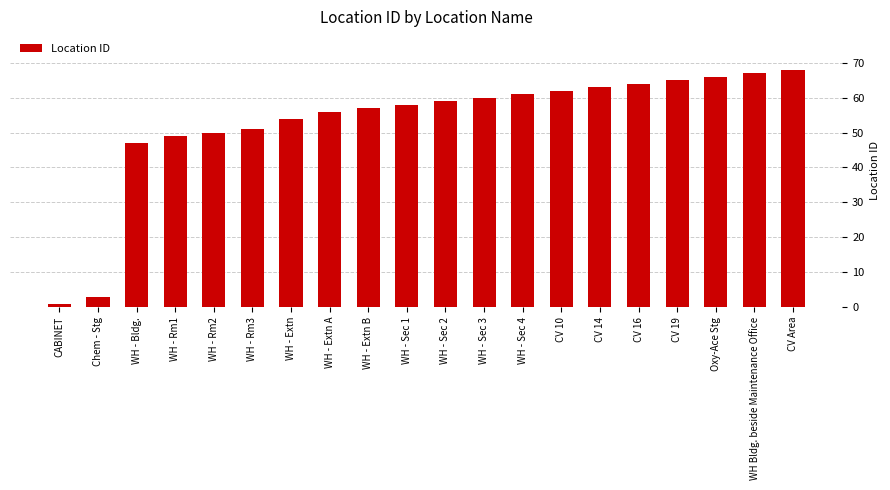

What is the label of the 17th bar from the left?

CV 19